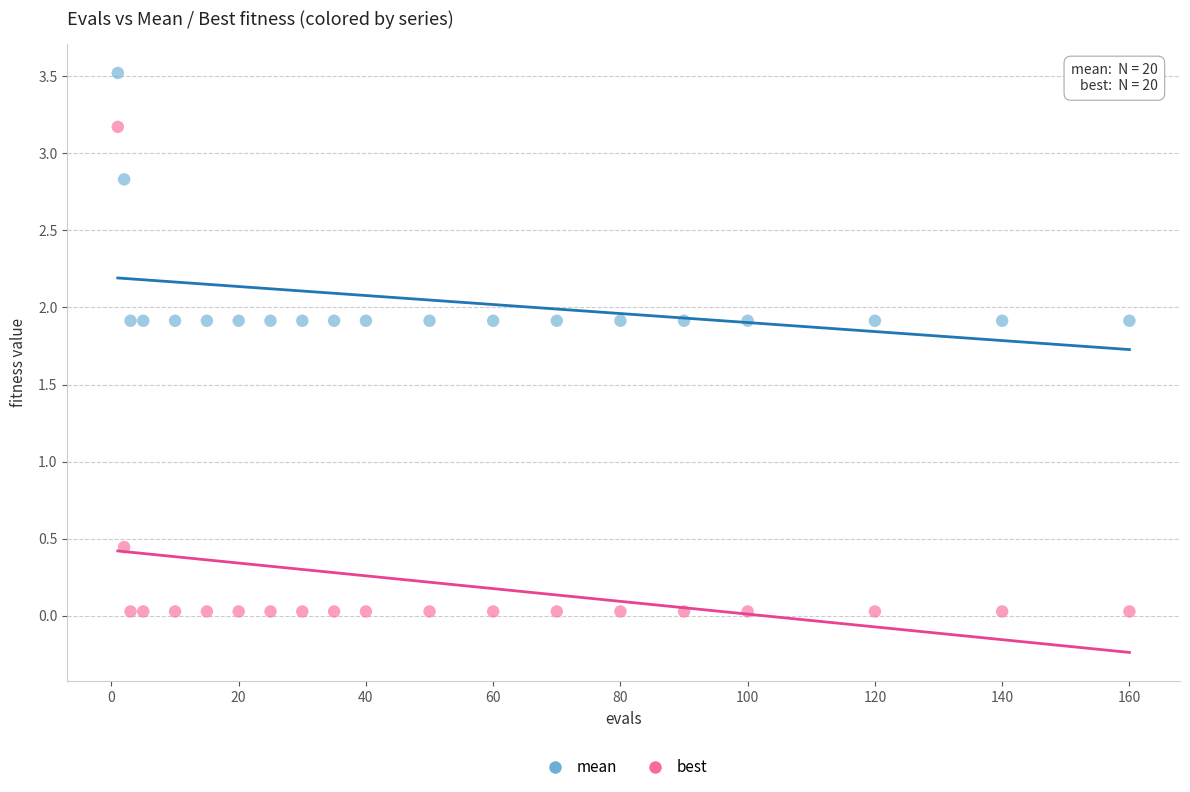

What is the X range (max minus min) for the scatter plot?

159.0